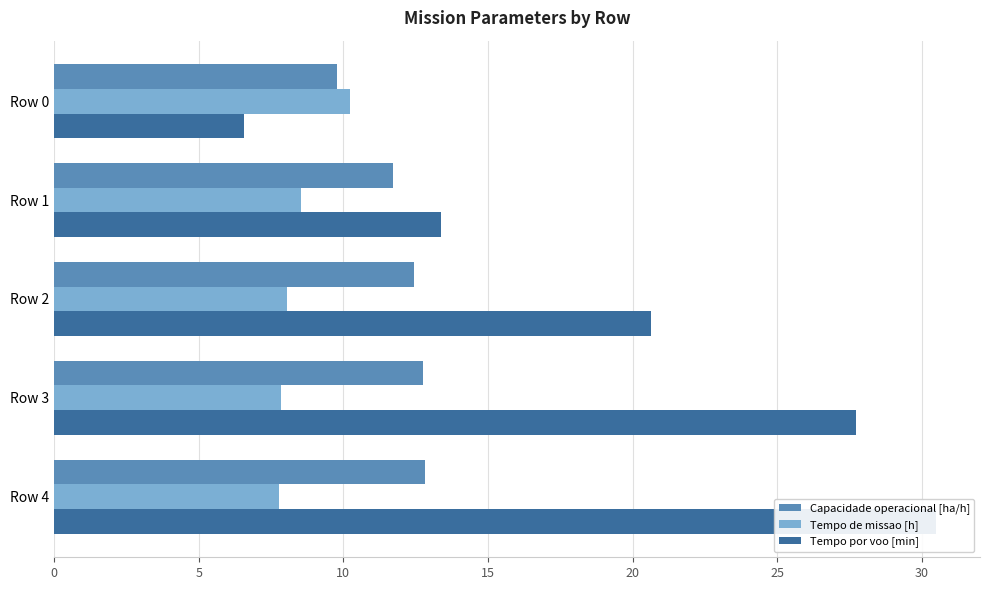

The value of Capacidade operacional [ha/h] at Row 4 is 5.0. True or false?

False